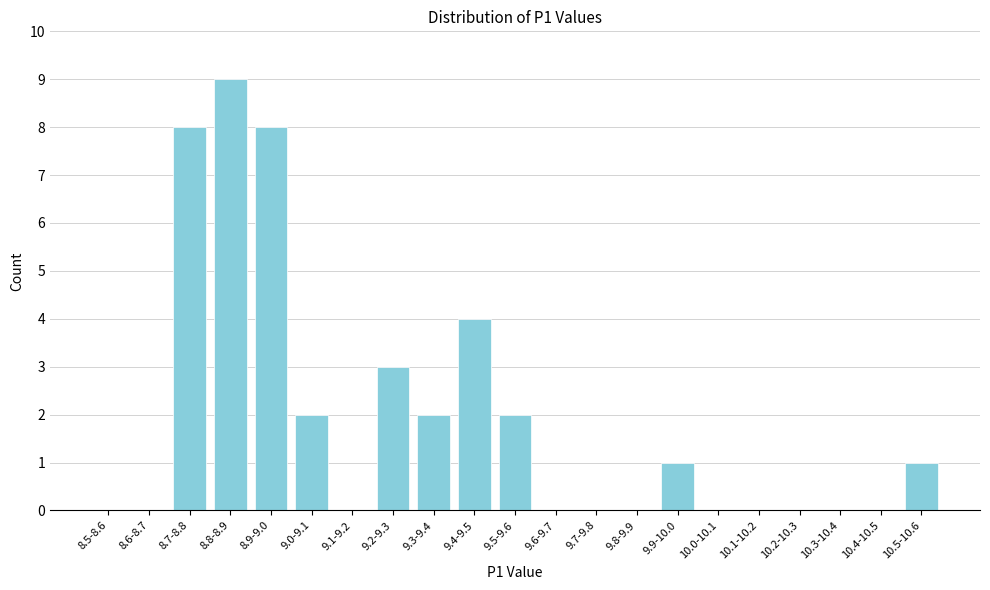

Reading left to right, what are all the values shown in this chart?

8.5-8.6=0	8.6-8.7=0	8.7-8.8=8	8.8-8.9=9	8.9-9.0=8	9.0-9.1=2	9.1-9.2=0	9.2-9.3=3	9.3-9.4=2	9.4-9.5=4	9.5-9.6=2	9.6-9.7=0	9.7-9.8=0	9.8-9.9=0	9.9-10.0=1	10.0-10.1=0	10.1-10.2=0	10.2-10.3=0	10.3-10.4=0	10.4-10.5=0	10.5-10.6=1